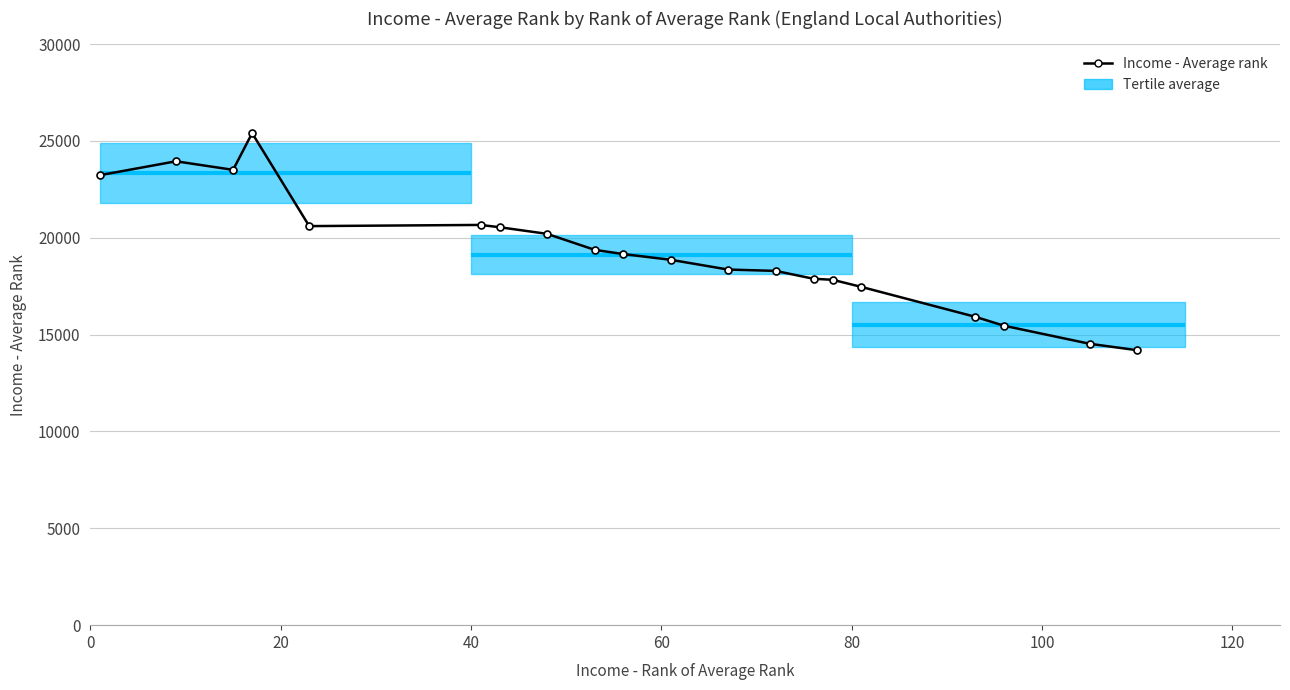

What is the difference between the values at 17 and 110?

11207.9